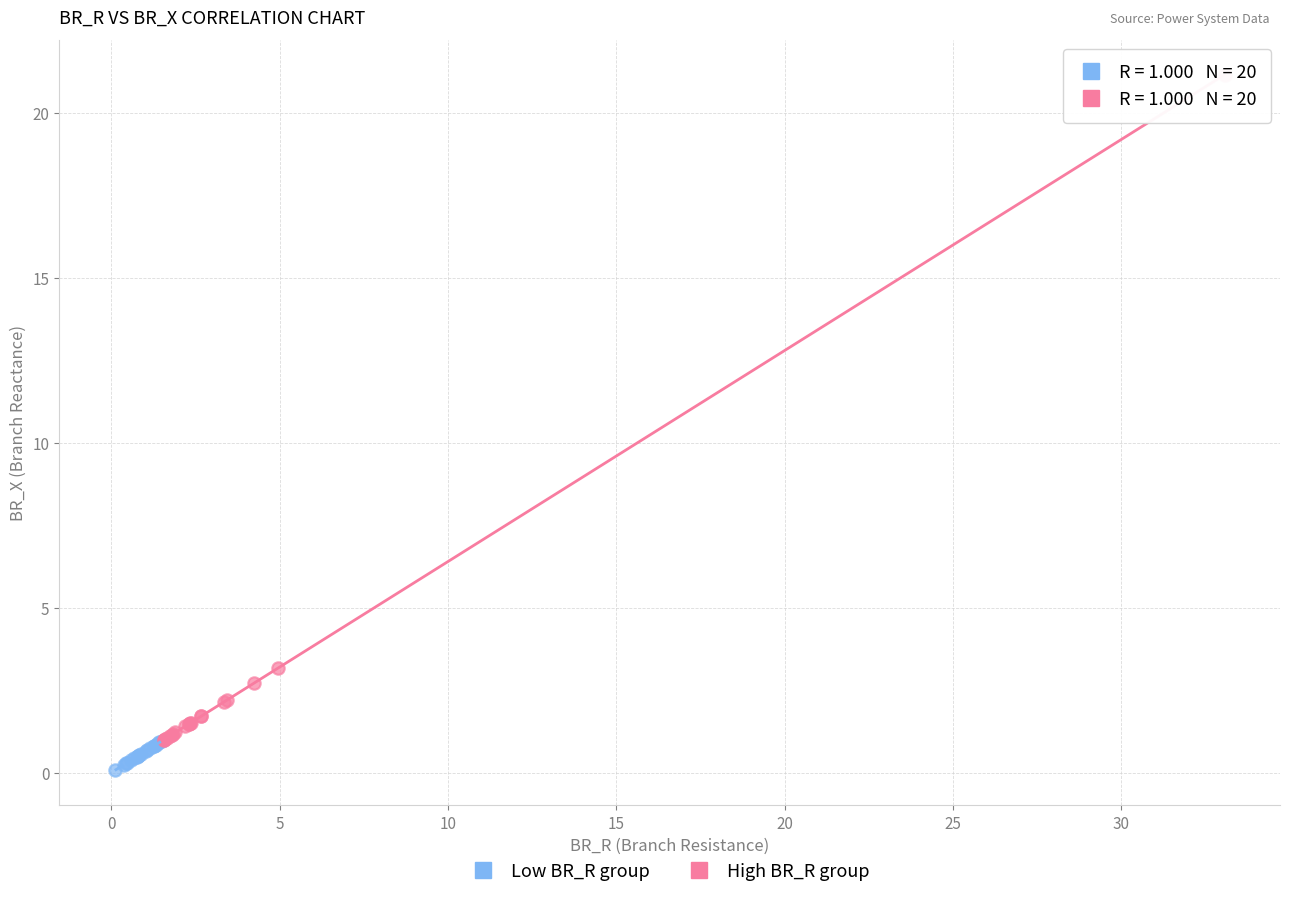

Which series reaches the maximum Y coordinate?

High BR_R group